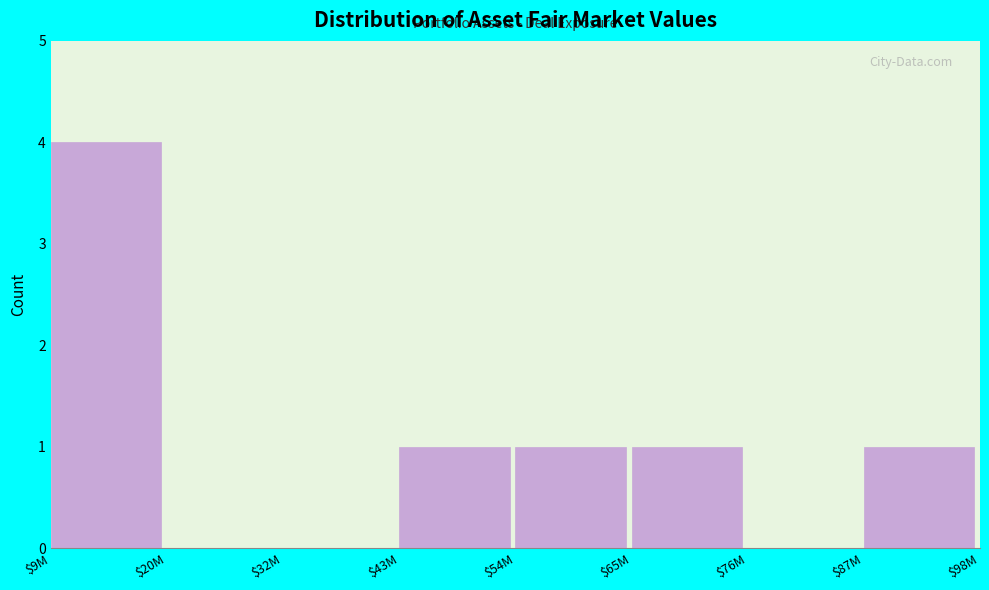

Is it true that the value at $54M is 1?

True